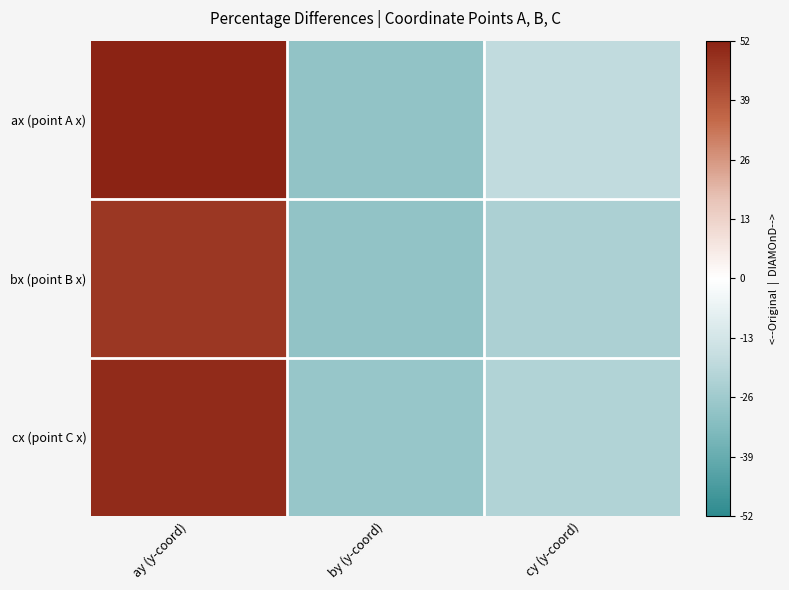

Reading right to left, what are all the values shown in this chart?

ax (point A x): cy (y-coord)=-18.1	by (y-coord)=-29.4	ay (y-coord)=52.5
bx (point B x): cy (y-coord)=-23.2	by (y-coord)=-29.4	ay (y-coord)=47.4
cx (point C x): cy (y-coord)=-21.9	by (y-coord)=-28.0	ay (y-coord)=50.1